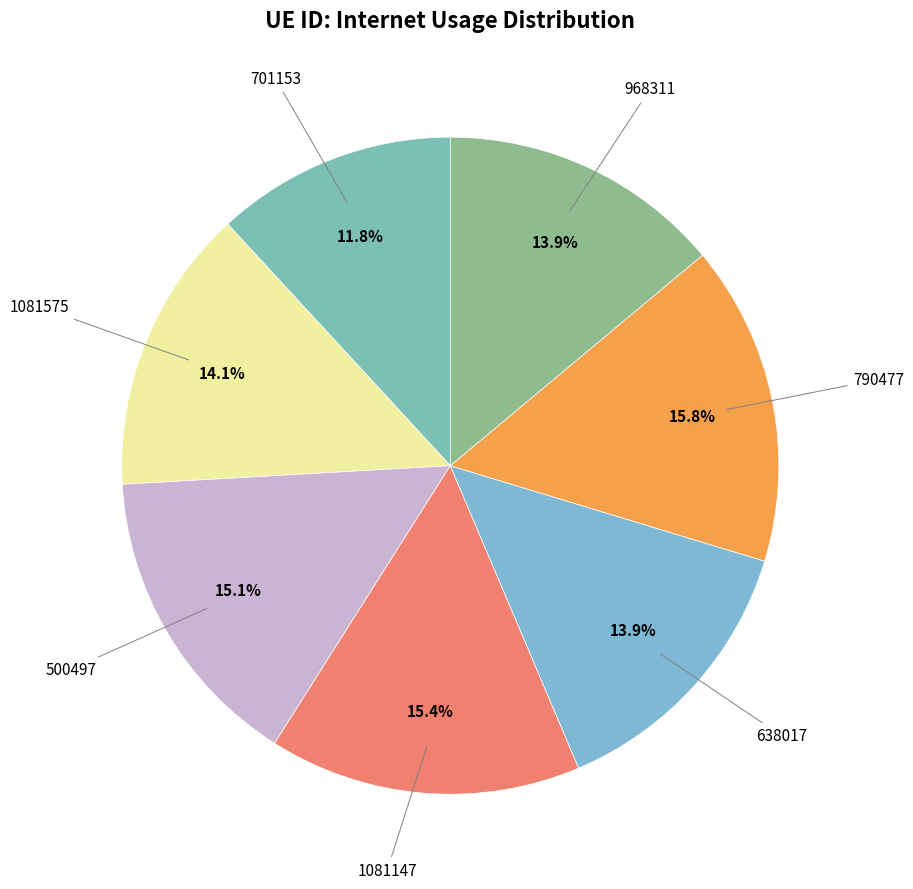

To the nearest percent, what is the difference between the 638017 and 500497 slice percentages?

1%